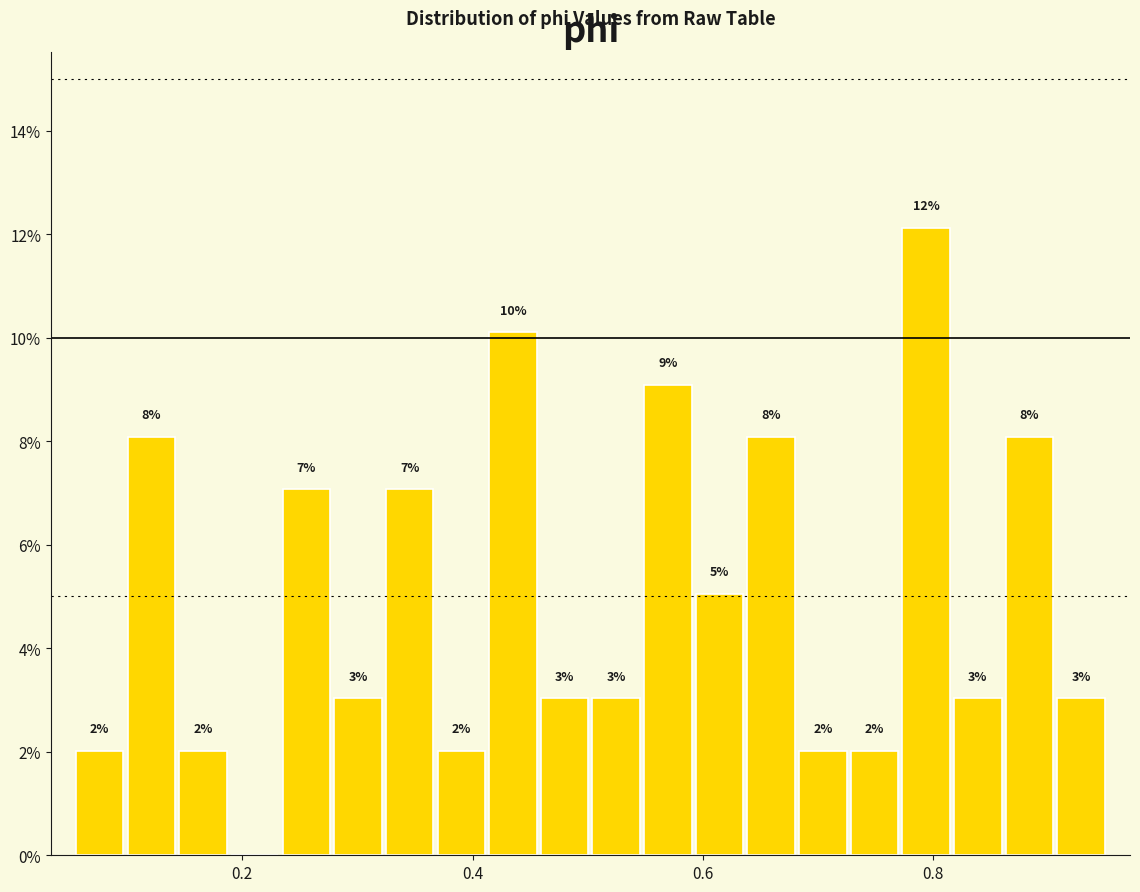

Read against the x-axis, roughly where is the centre of the tallest bar?

0.80